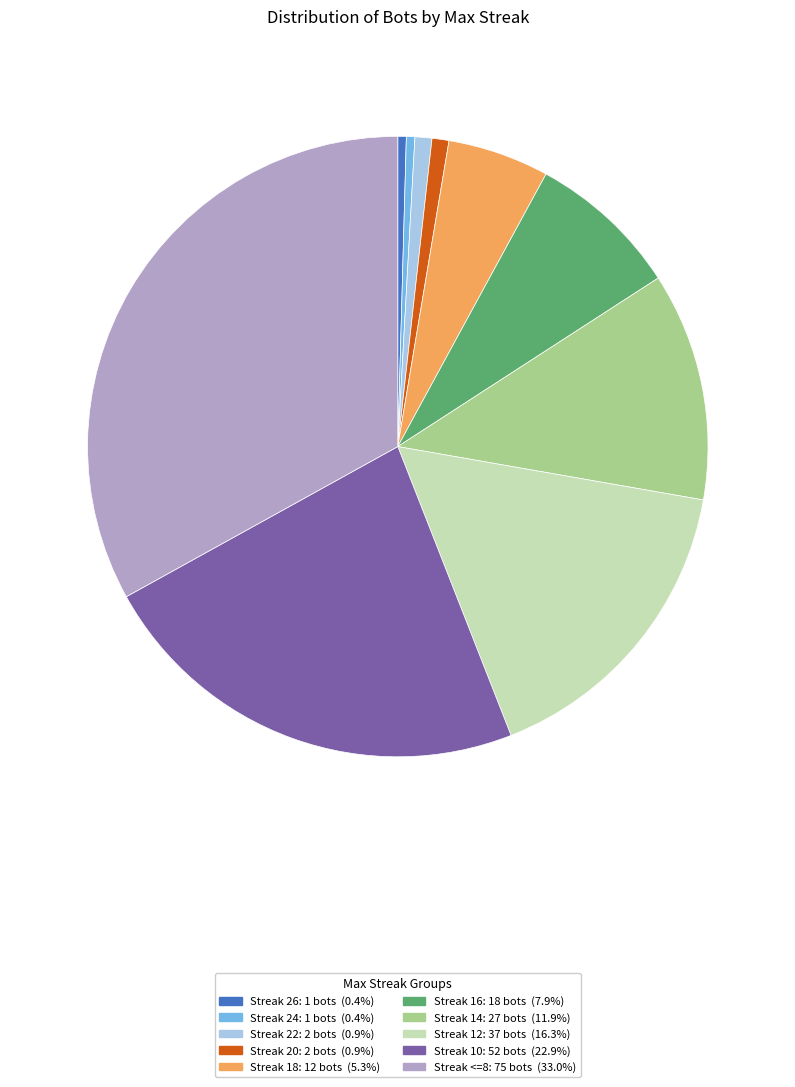

Does any single category account for the majority?

No